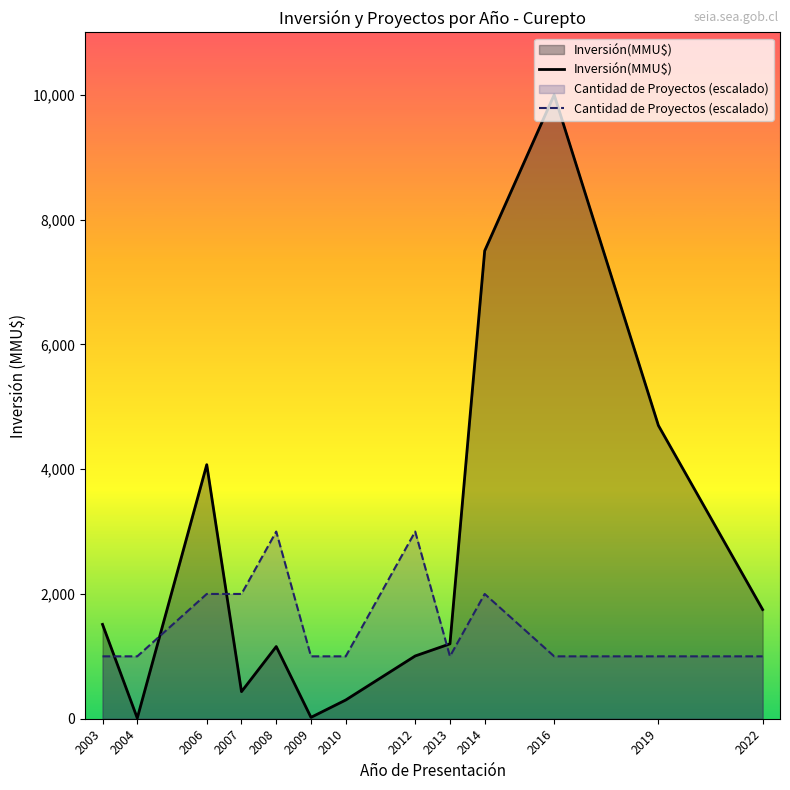

How many interior local valleys does the Cantidad de Proyectos (escalado) series have?

1